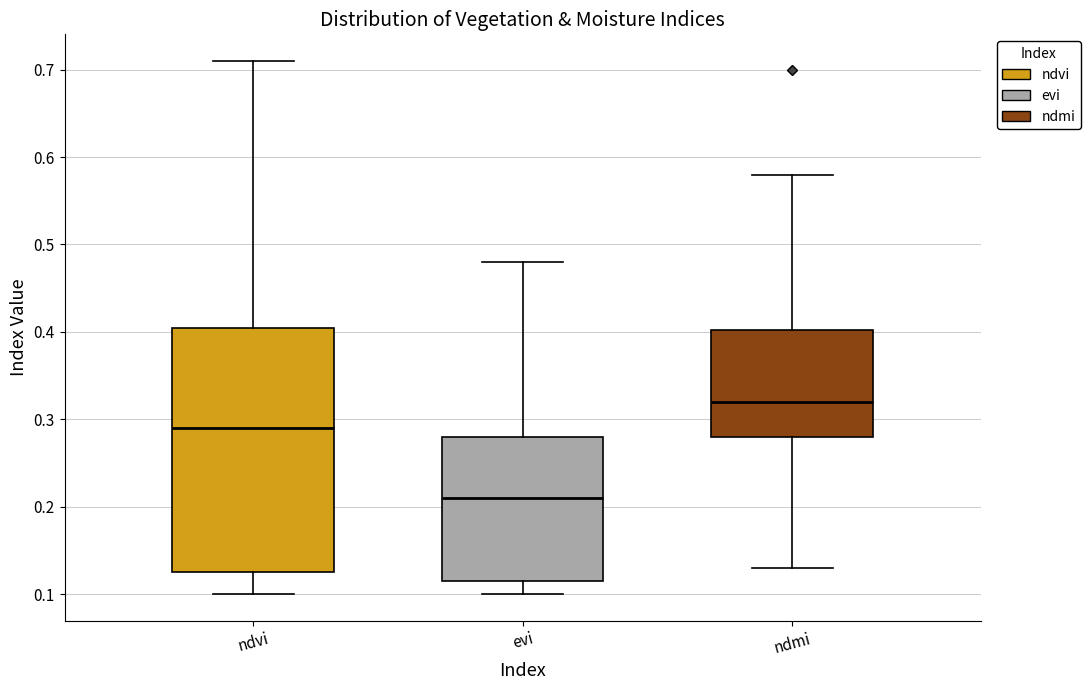

Where does the median line of the box for evi sit on the y-axis? The values are not printed on the chart, so give them approximately, as read against the axis.

0.21